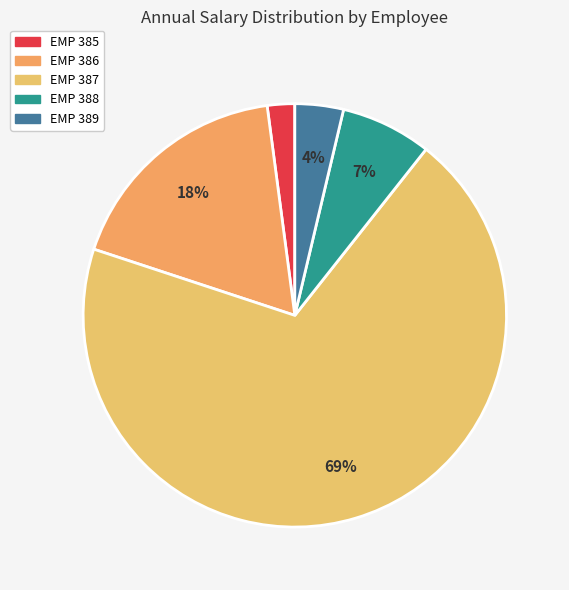

What is the largest slice in the pie chart?

EMP 387